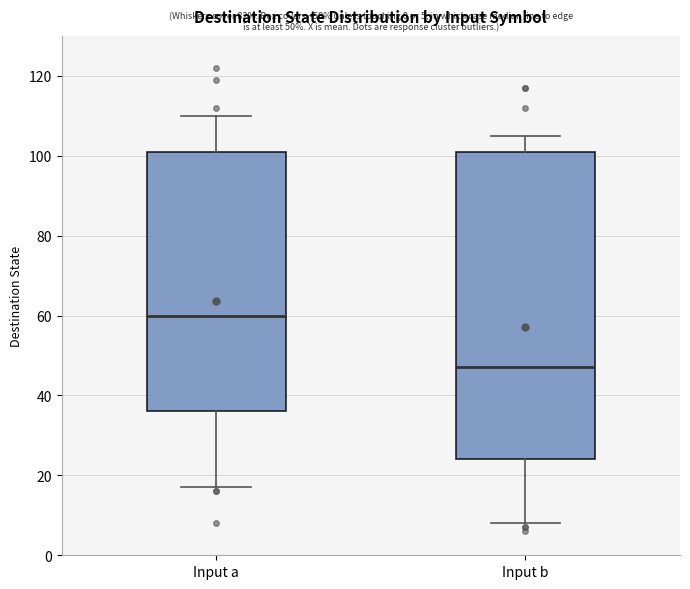

Which box has the lowest median line?

Input b